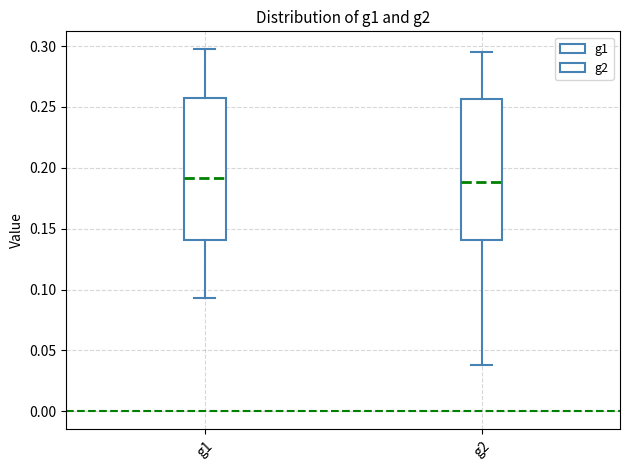

Reading left to right, transcribe this box plot: for each box, give where its median line is, the range the box spans, and where its two whiskers end, as read against the y-axis. The values are not printed on the chart, so give them approximately, as read against the axis.

g1: median 0.190, box 0.140 to 0.255, whiskers 0.095 to 0.295
g2: median 0.190, box 0.140 to 0.255, whiskers 0.040 to 0.295